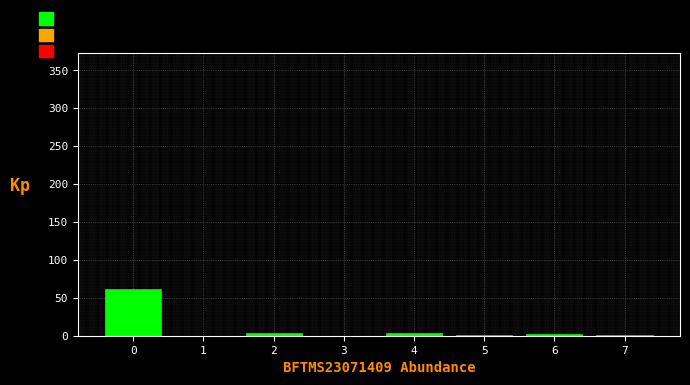

What is the sum of all values?

72